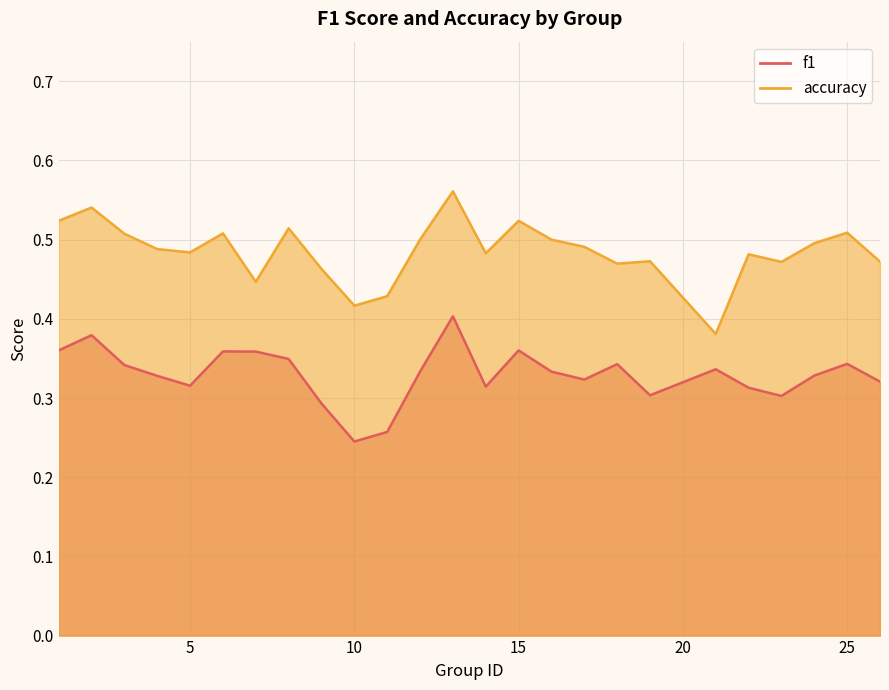

Which series changed the most between 9 and 14?

f1